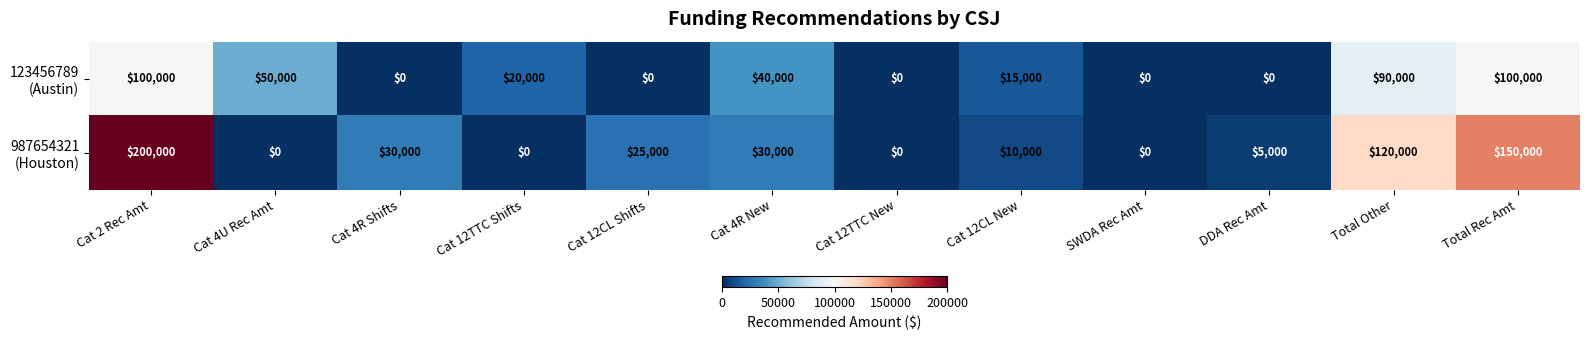

What is the greatest value displayed?

200000